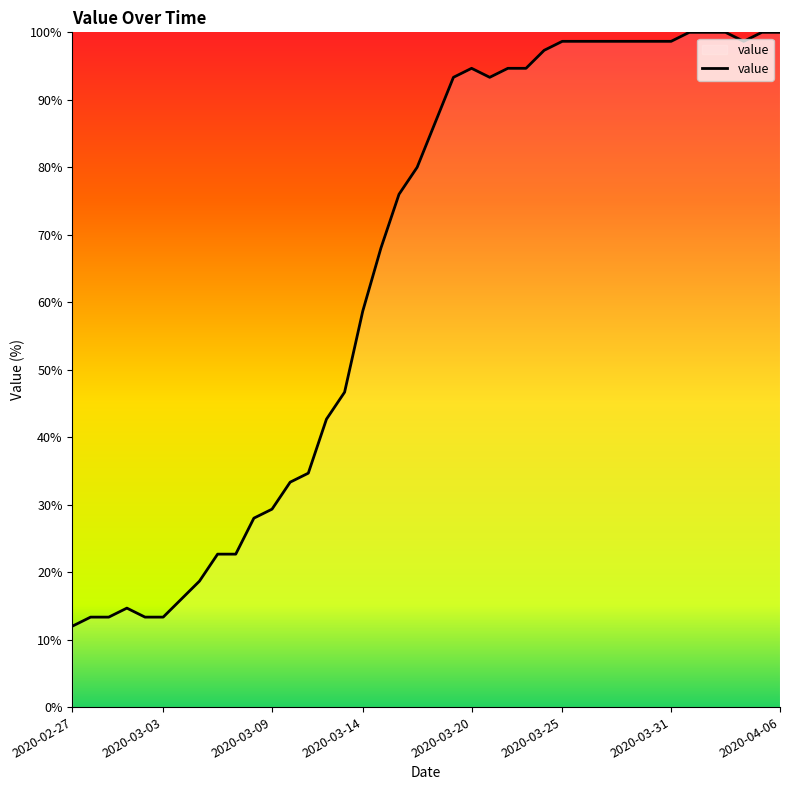

What is the greatest value displayed?

100.0